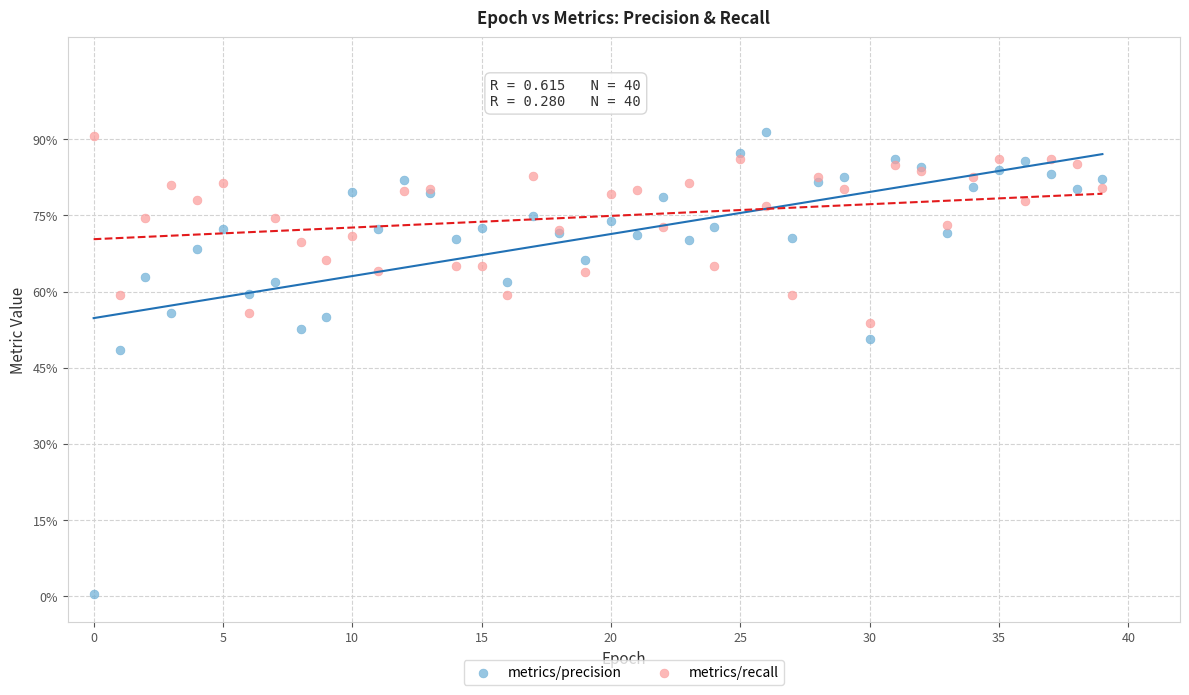

Which series contains the lowest Y value?

metrics/precision